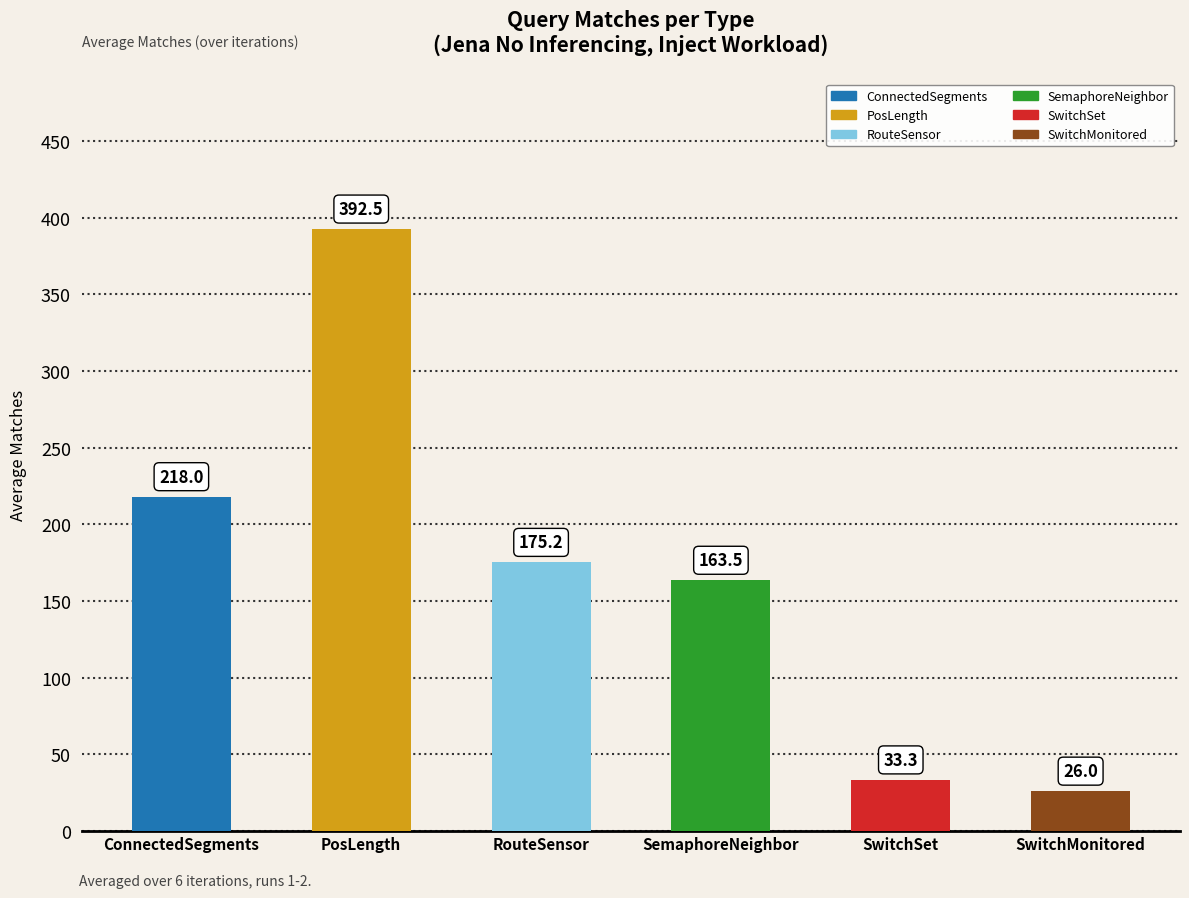

At which category does the chart reach its minimum across all series?

SwitchMonitored